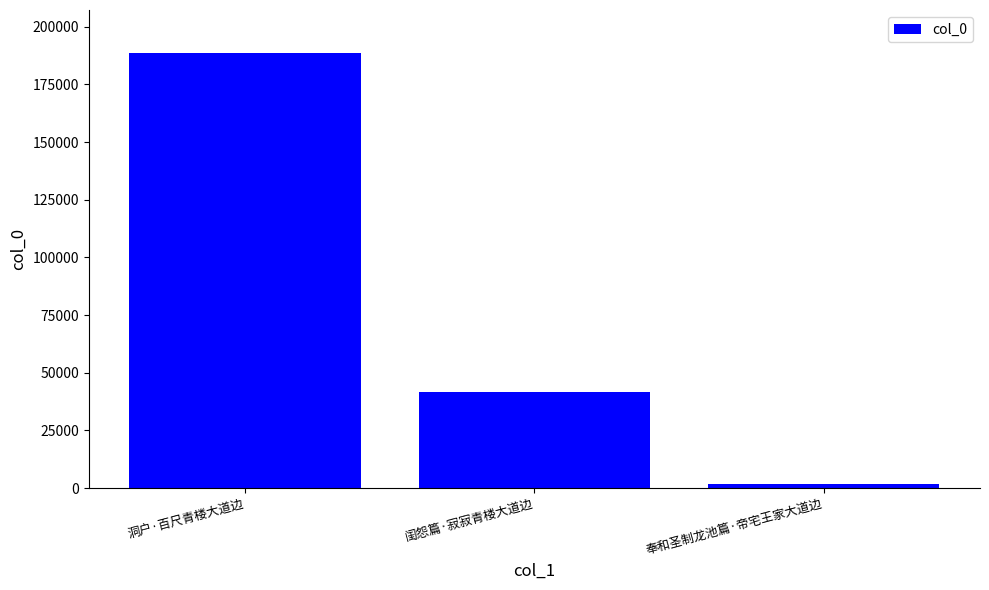

List the labels in order of value, largest first.

洞户·百尺青楼大道边, 闺怨篇·寂寂青楼大道边, 奉和圣制龙池篇·帝宅王家大道边